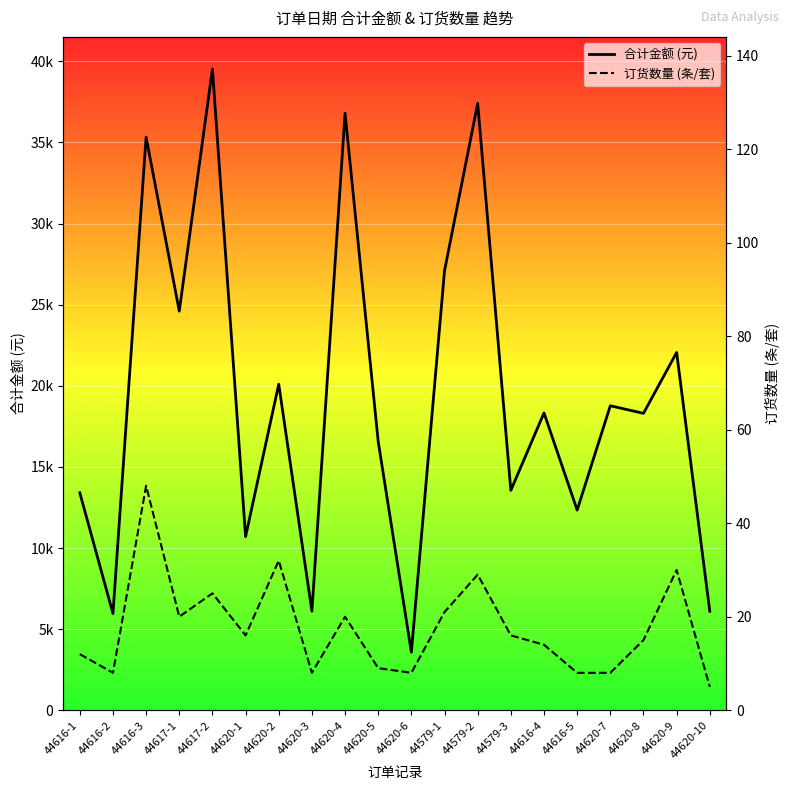

Between 44620-4 and 44616-5, which series saw the biggest shift?

合计金额 (元)